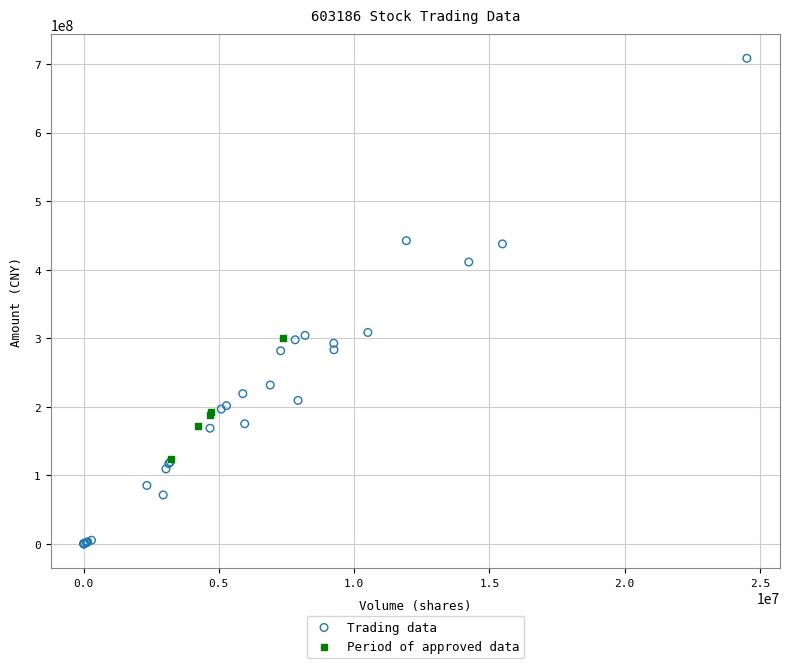

Which series reaches the maximum Y coordinate?

Trading data